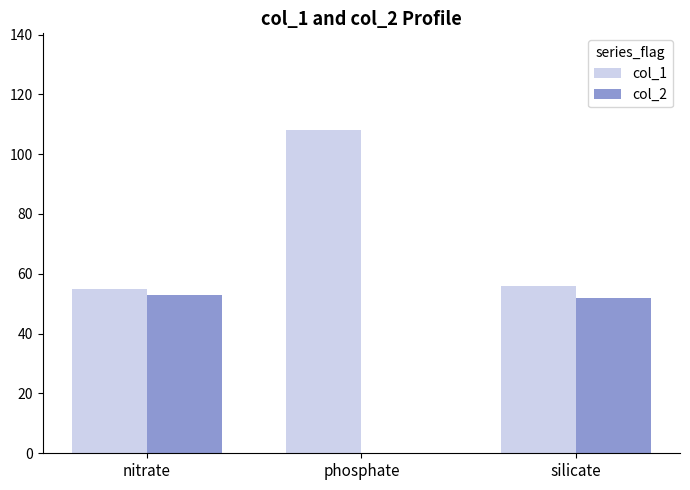

What are all the series names shown in the legend?

col_1, col_2